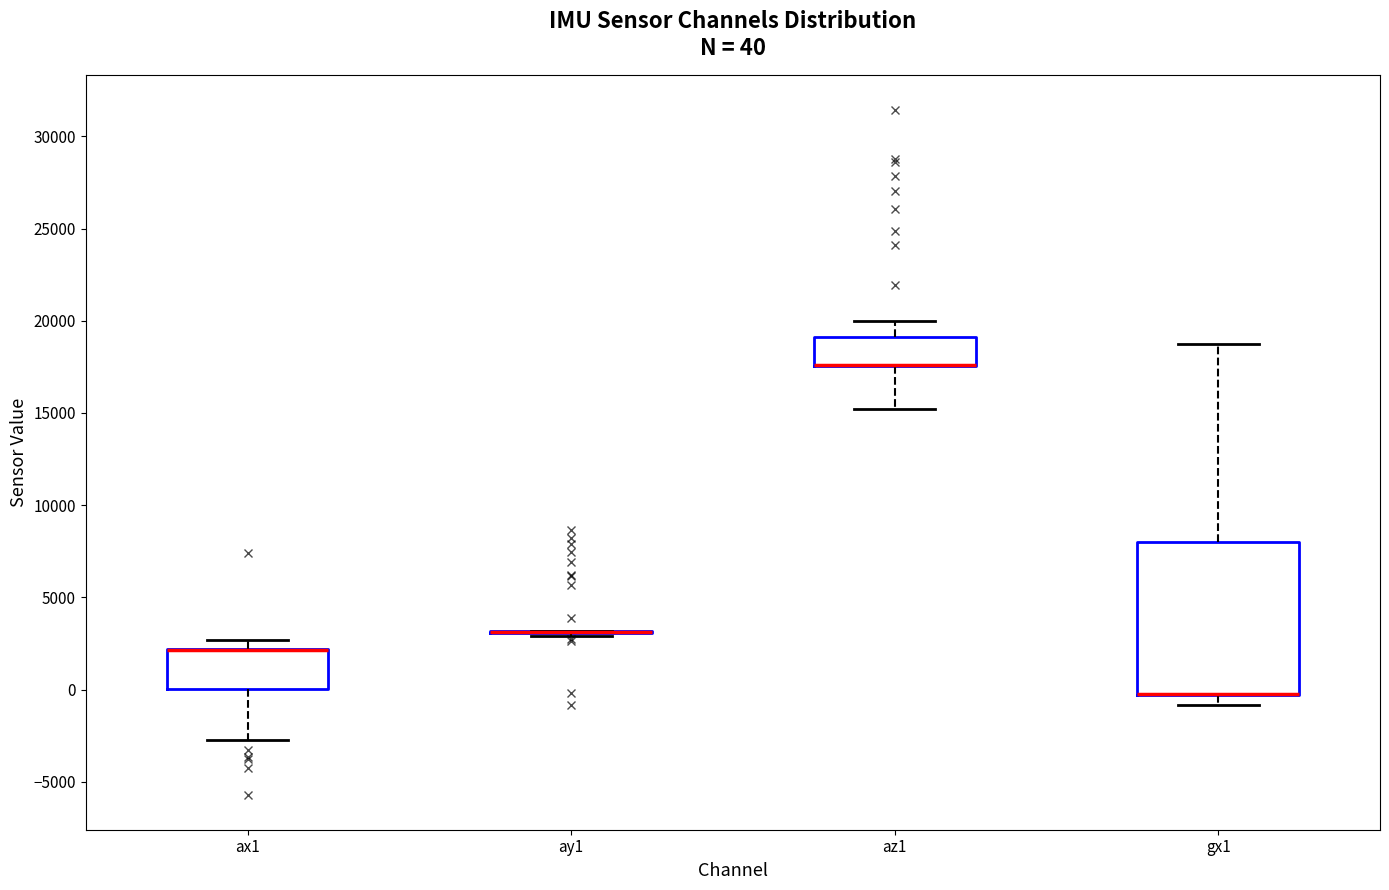

Comparing the boxes themselves (not the whiskers), which one is the tallest?

gx1